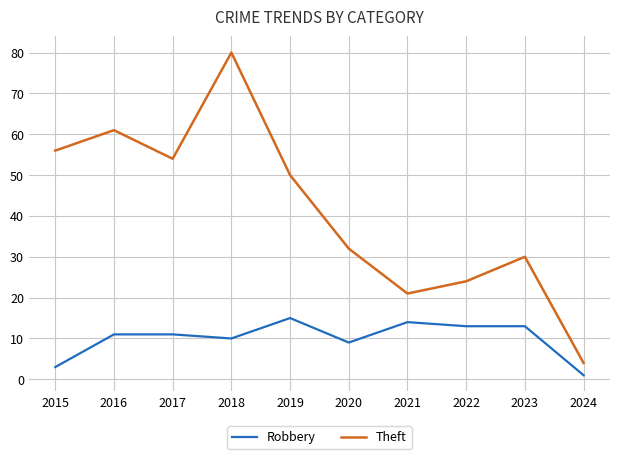

What is the maximum value for Robbery?

15